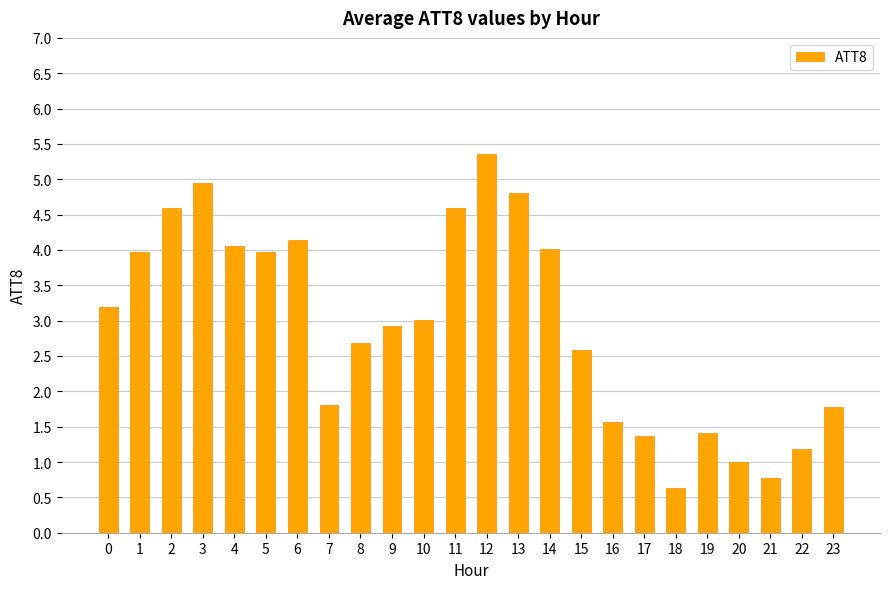

Reading left to right, extract all data points from this chart.

0=3.2	1=4.0	2=4.6	3=5.0	4=4.1	5=4.0	6=4.1	7=1.8	8=2.7	9=2.9	10=3.0	11=4.6	12=5.4	13=4.8	14=4.0	15=2.6	16=1.6	17=1.4	18=0.6	19=1.4	20=1.0	21=0.8	22=1.2	23=1.8